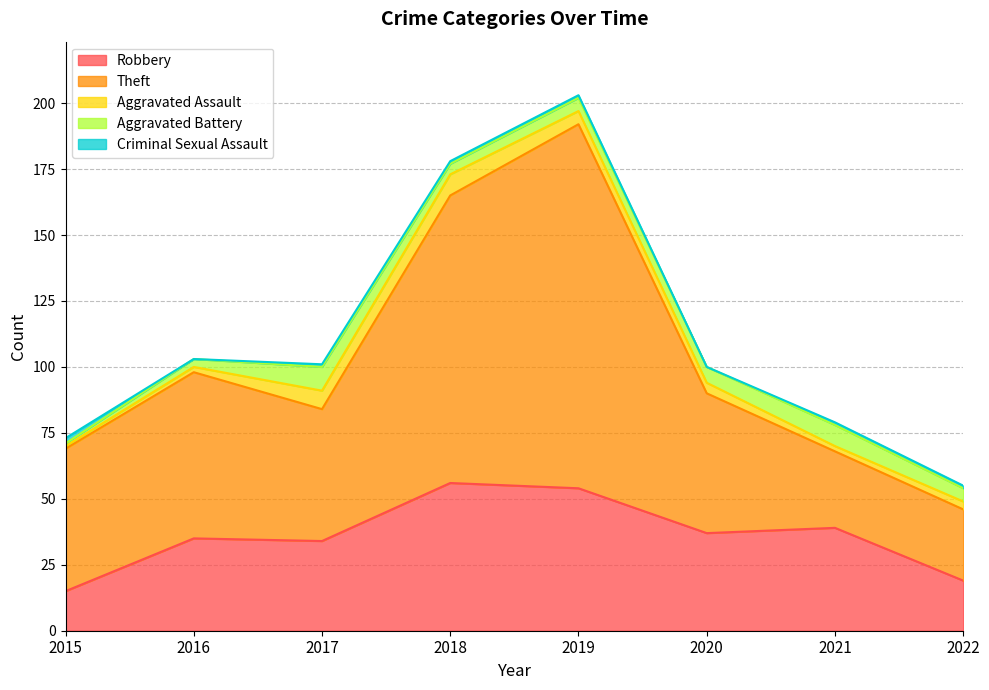

Is the value of Robbery at 2015 greater than the value of Aggravated Assault at 2019?

Yes